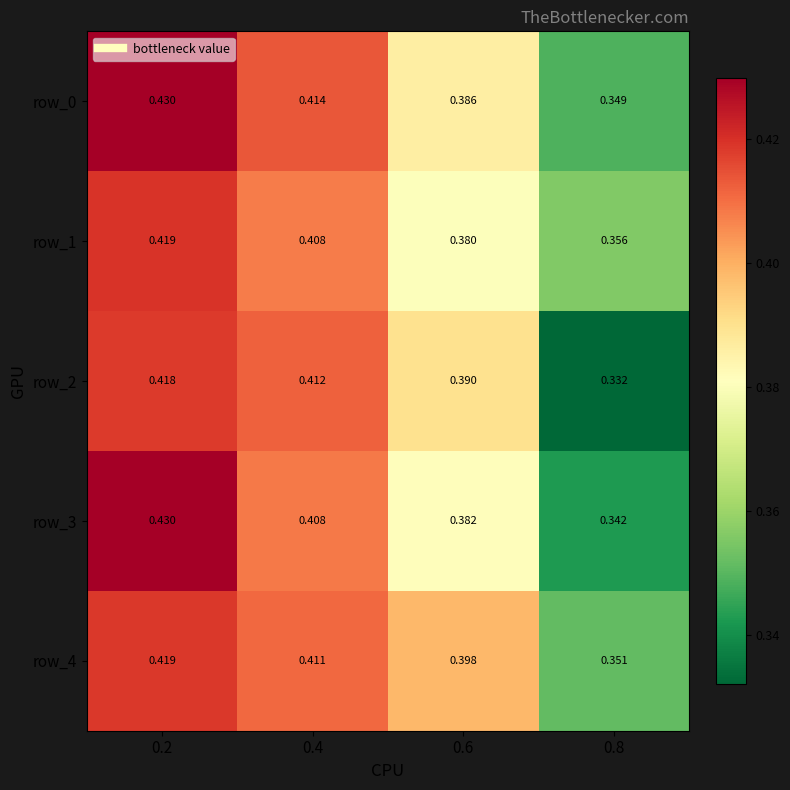

What is the sum of the row_1 values at 0.6 and 0.2?

0.8